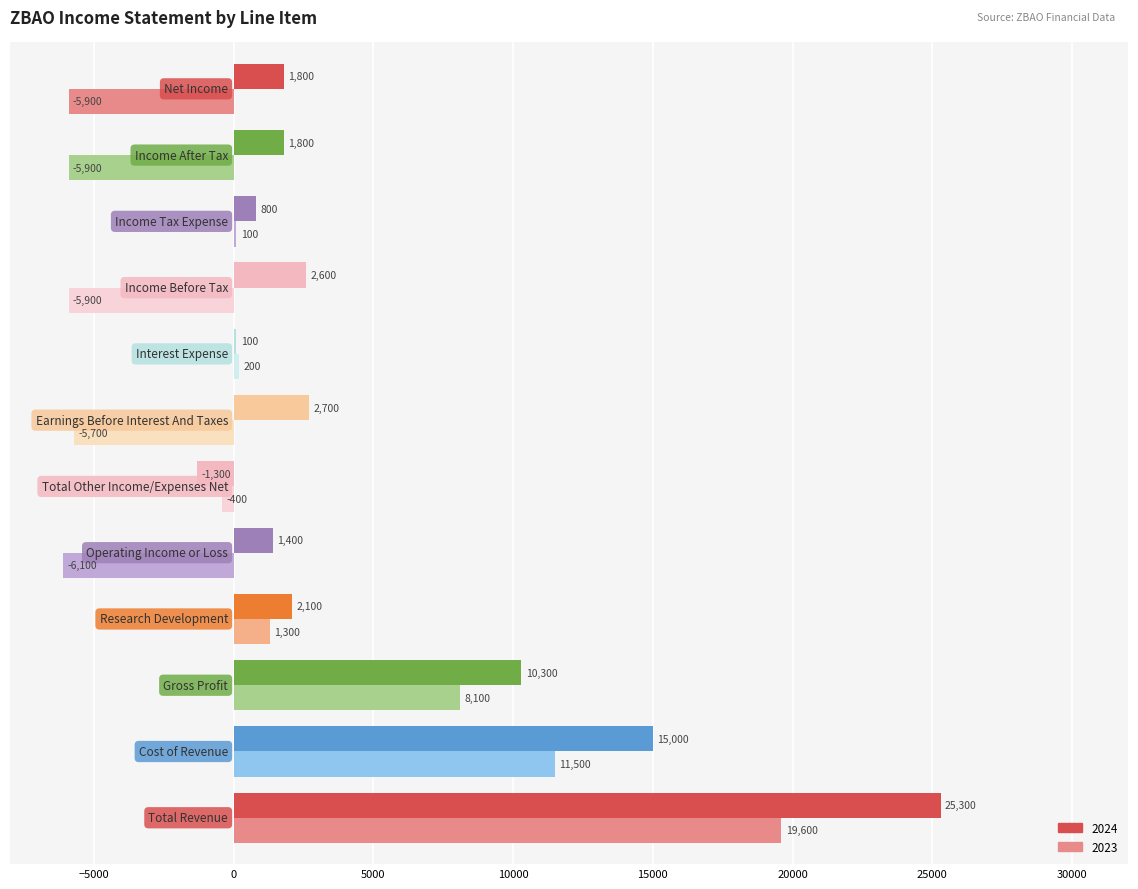

What is the sum of all 2024 values?

62600